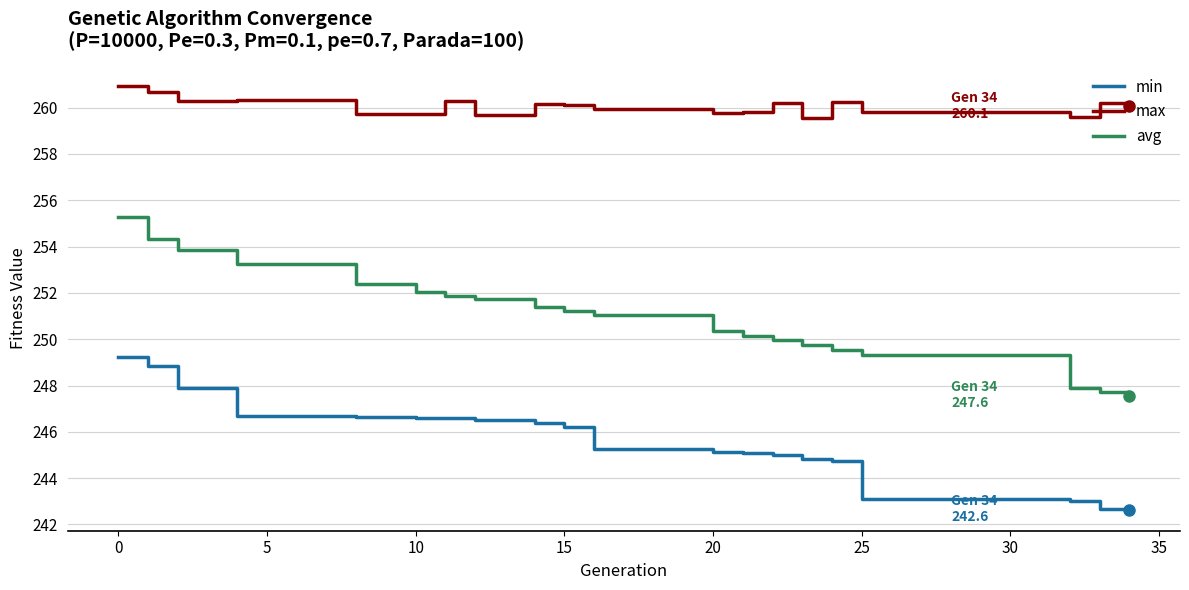

What are all the series names shown in the legend?

min, max, avg